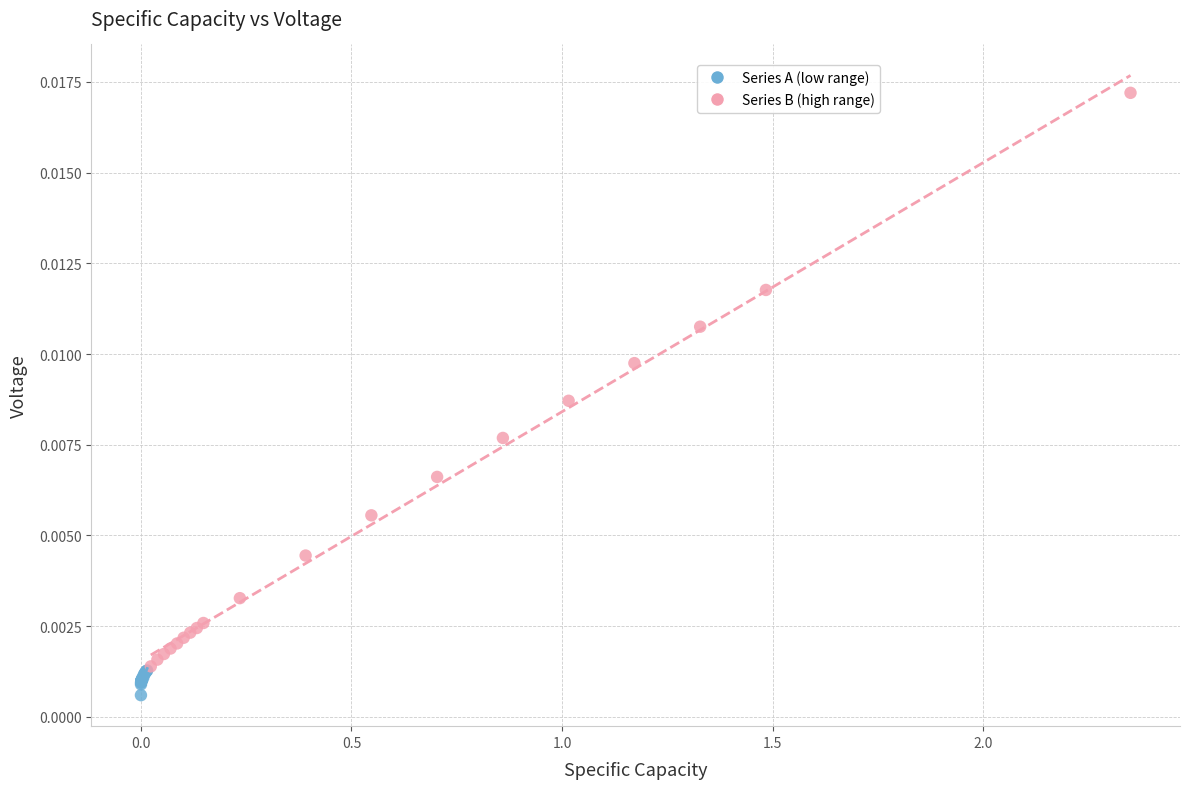

Which series contains the highest Y value?

Series B (high range)